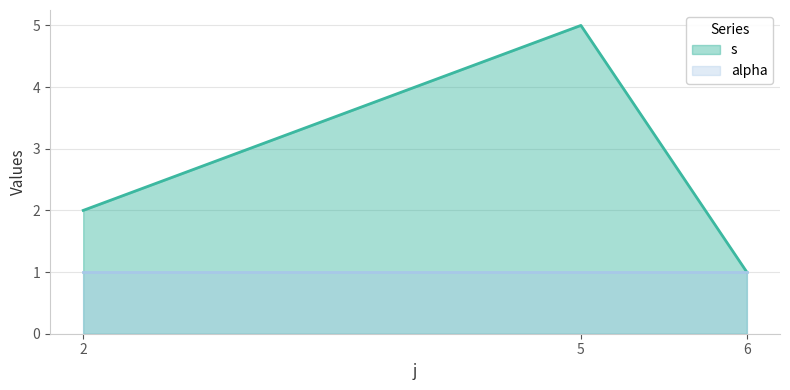

How many lines are shown in the chart?

2